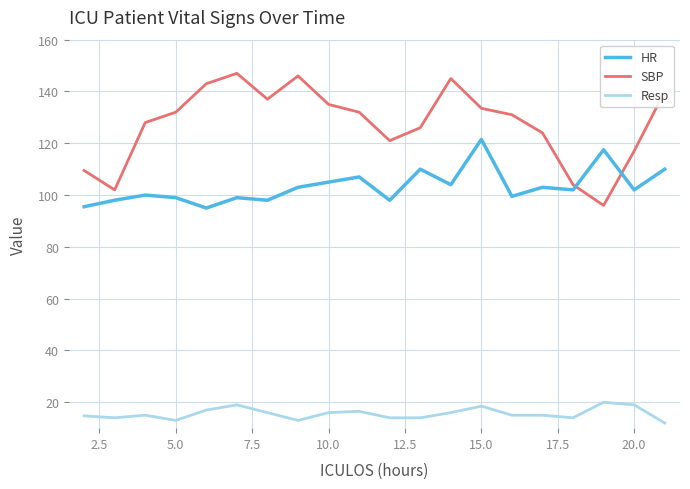

Which series has the widest spread of values?

SBP